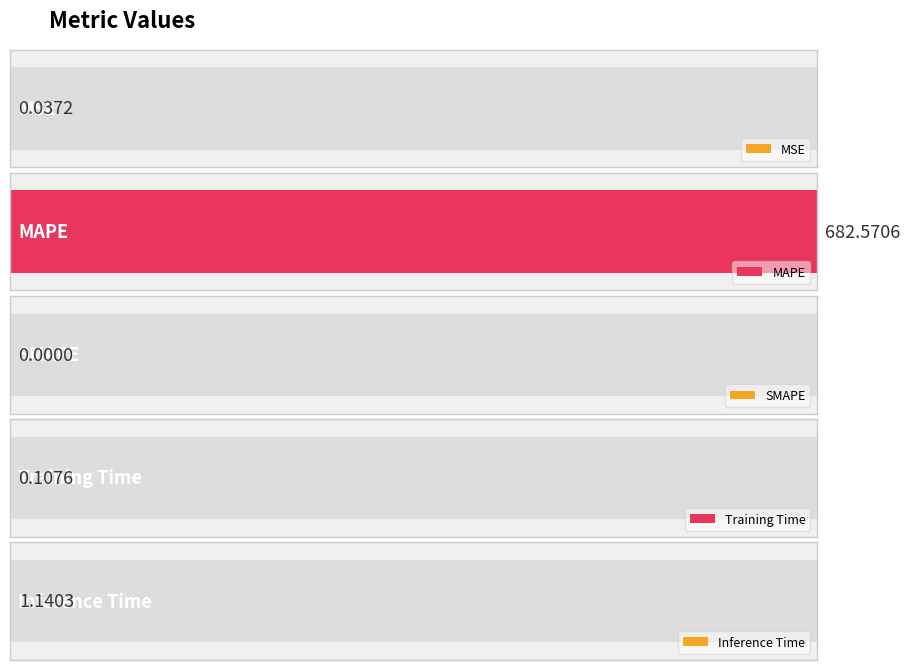

How many categories are shown in the chart?

5